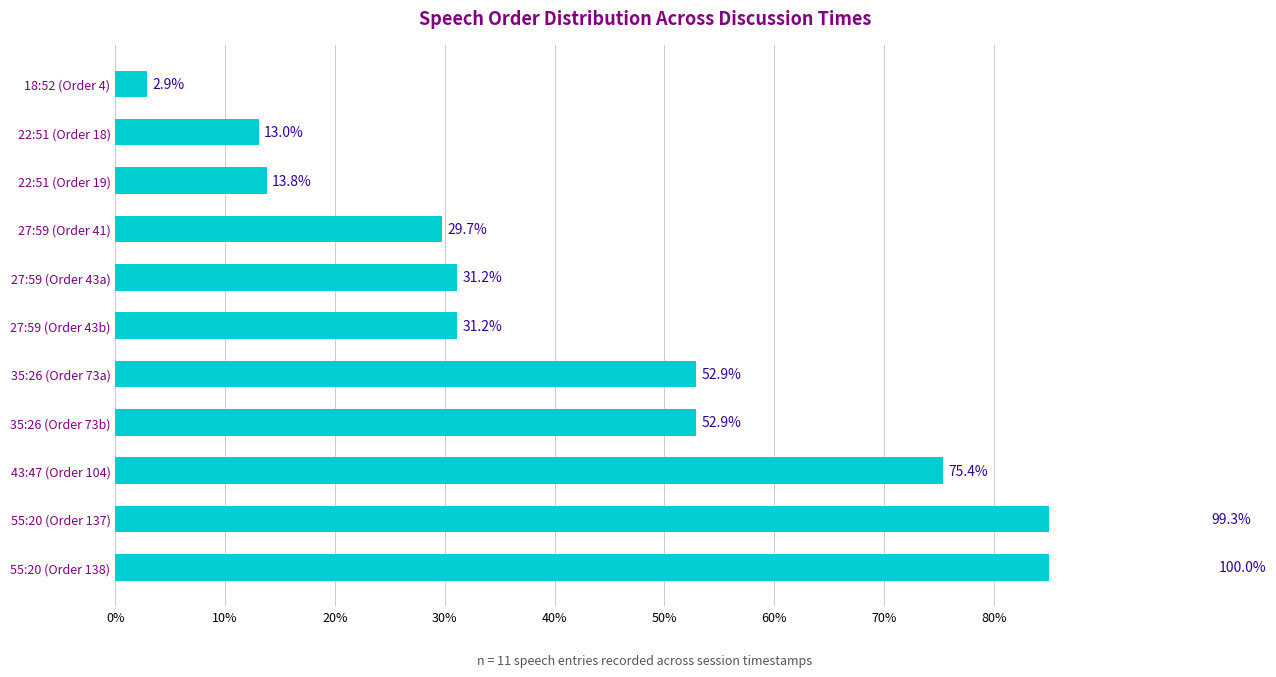

Are the bars grouped side by side (vs. stacked)?

No